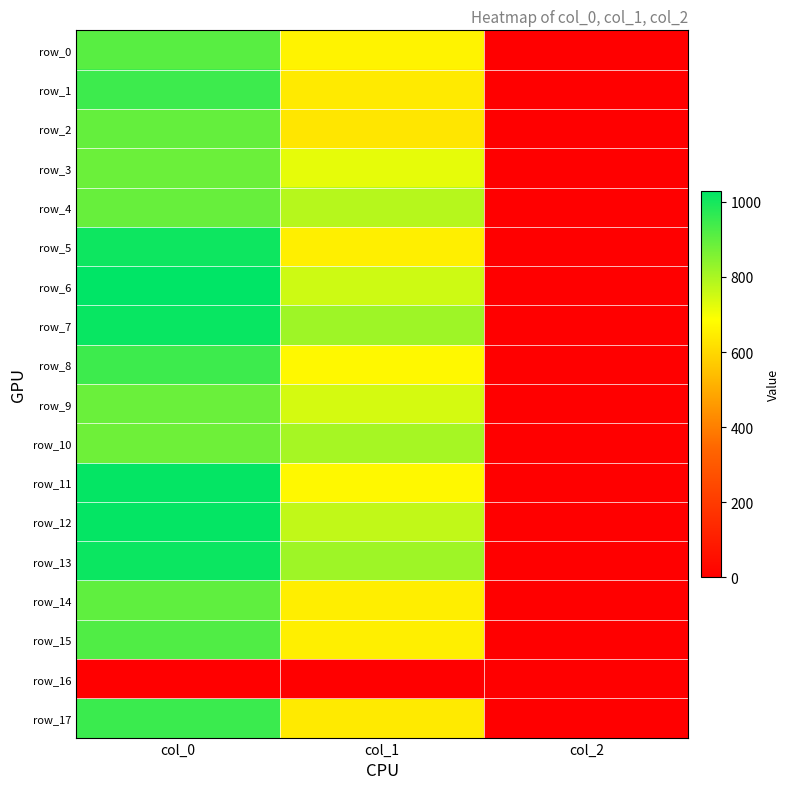

Between col_0 and col_2, which series saw the biggest shift?

row_6